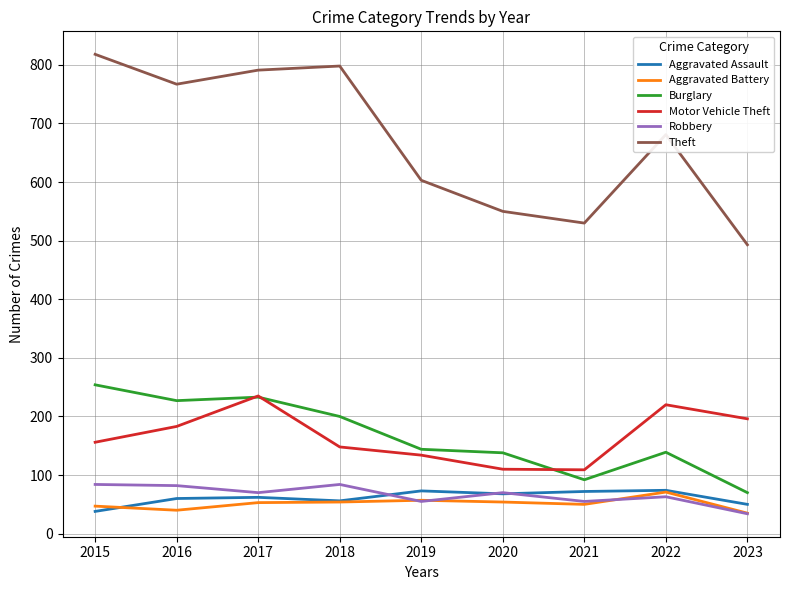

What are all the series names shown in the legend?

Aggravated Assault, Aggravated Battery, Burglary, Motor Vehicle Theft, Robbery, Theft